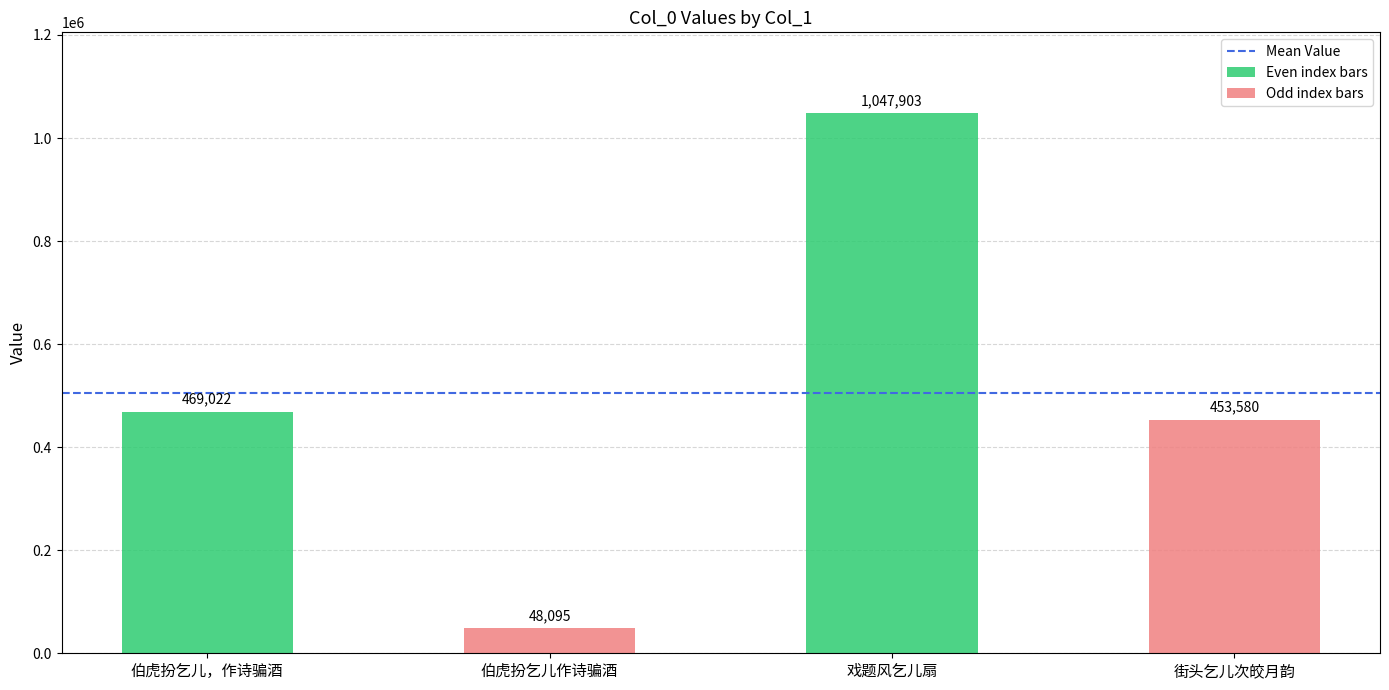

Which category has the lowest value across all series?

伯虎扮乞儿作诗骗酒